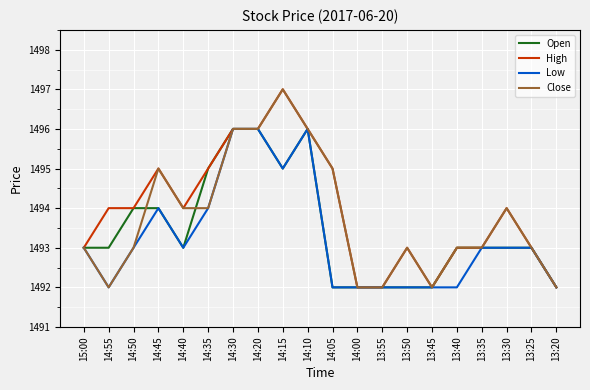

True or false: High has a value of 988 at 13:45.

False